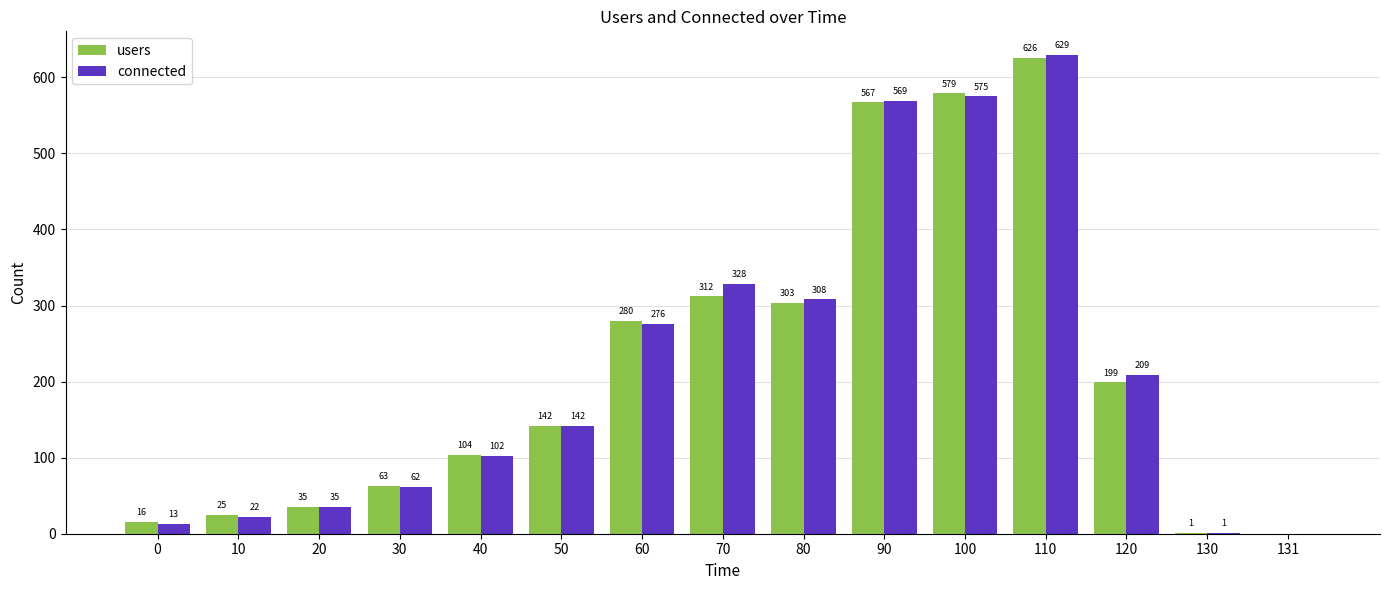

Is the value of connected at 10 greater than the value of users at 90?

No